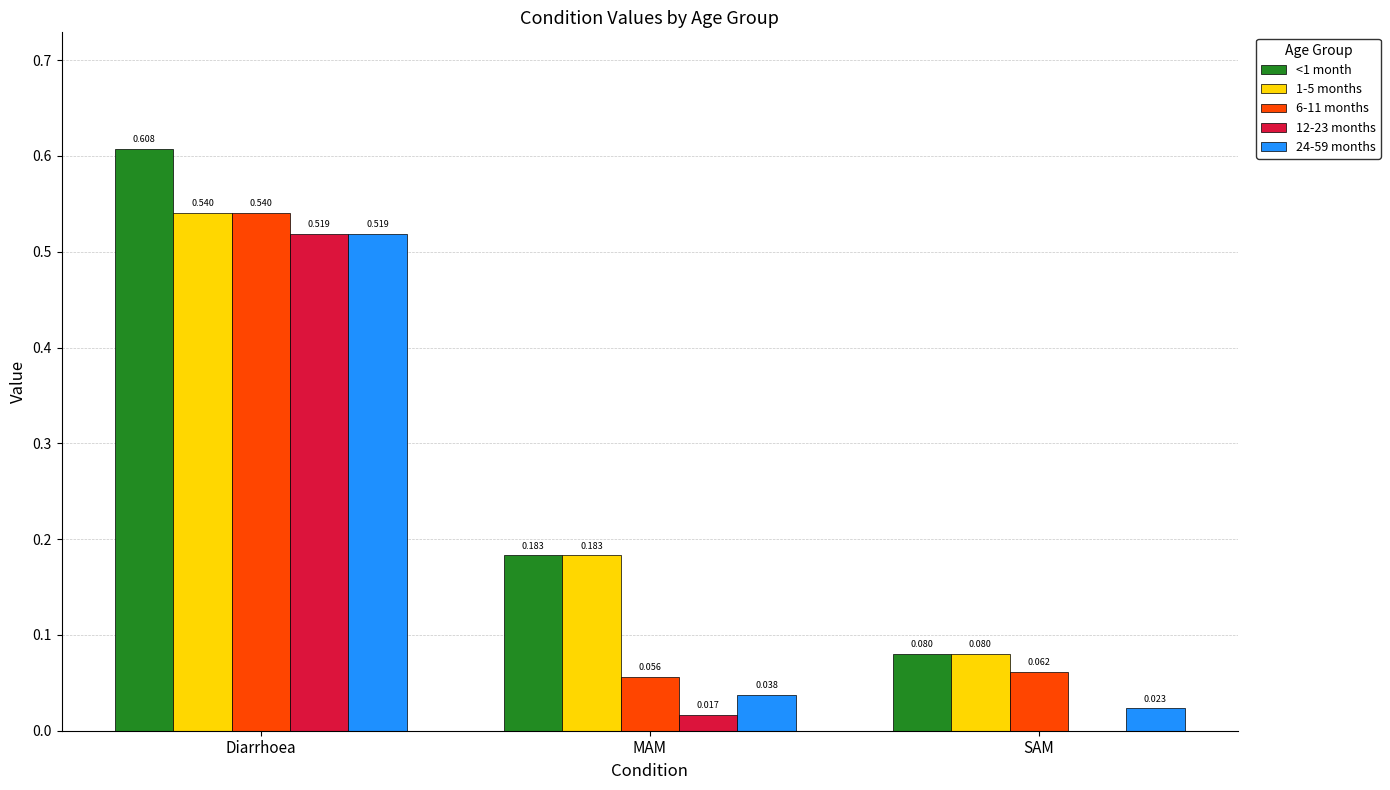

The value of 12-23 months at SAM is 0.0. True or false?

True